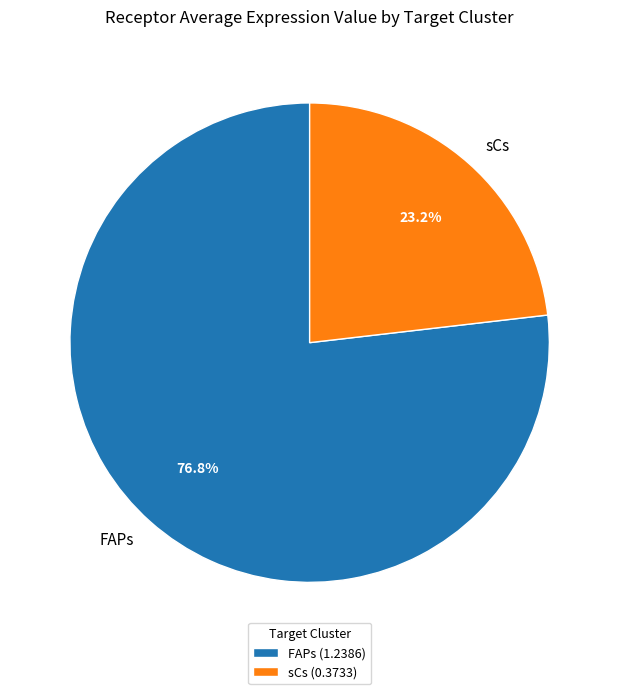

To the nearest percent, what portion does sCs represent?

23%